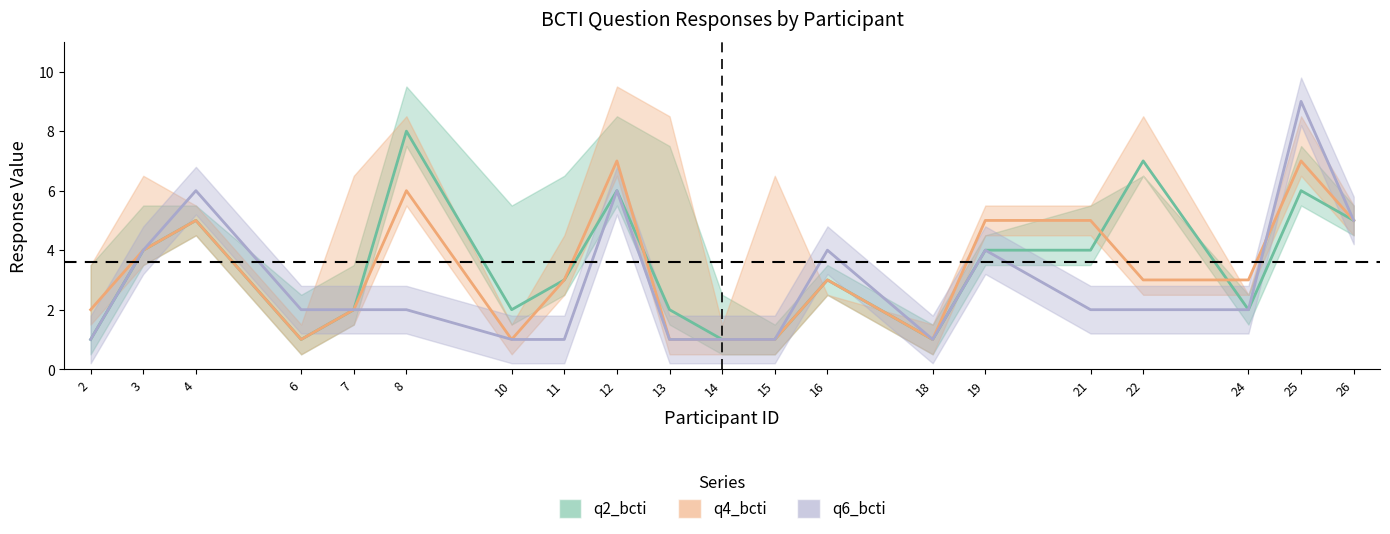

True or false: q6_bcti_line and q2_bcti_line cross at least once.

False